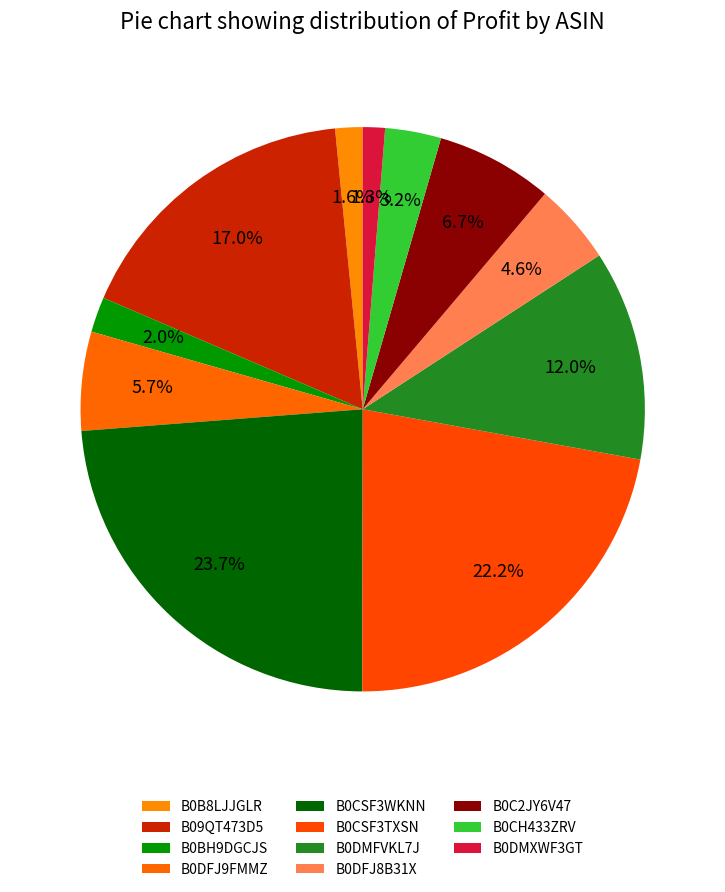

Is there any slice that represents more than half of the pie?

No